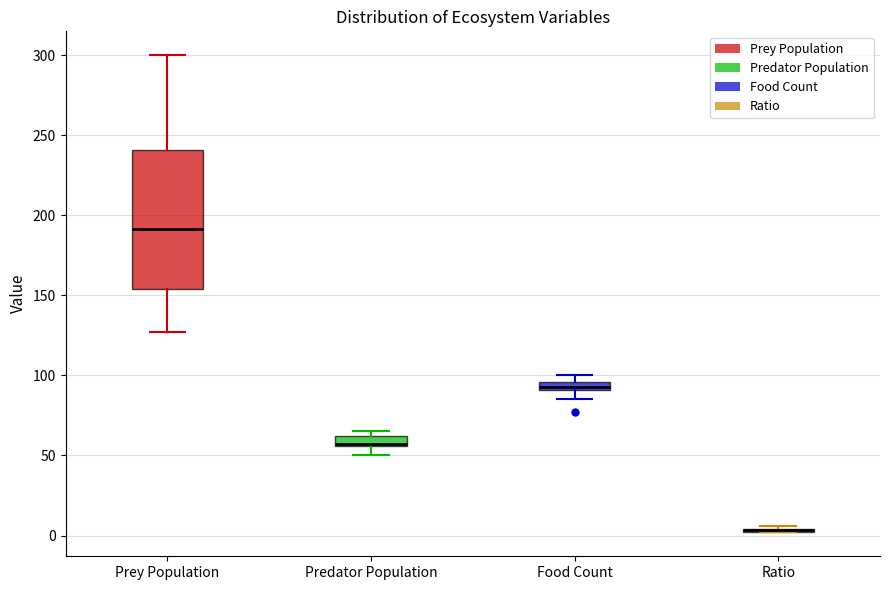

Comparing the boxes themselves (not the whiskers), which one is the tallest?

Prey Population